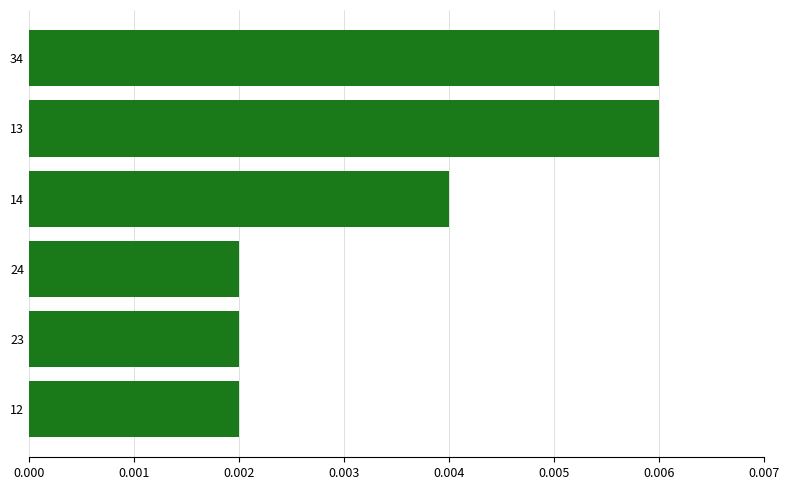

Count the values in the range 0 to 1.

6